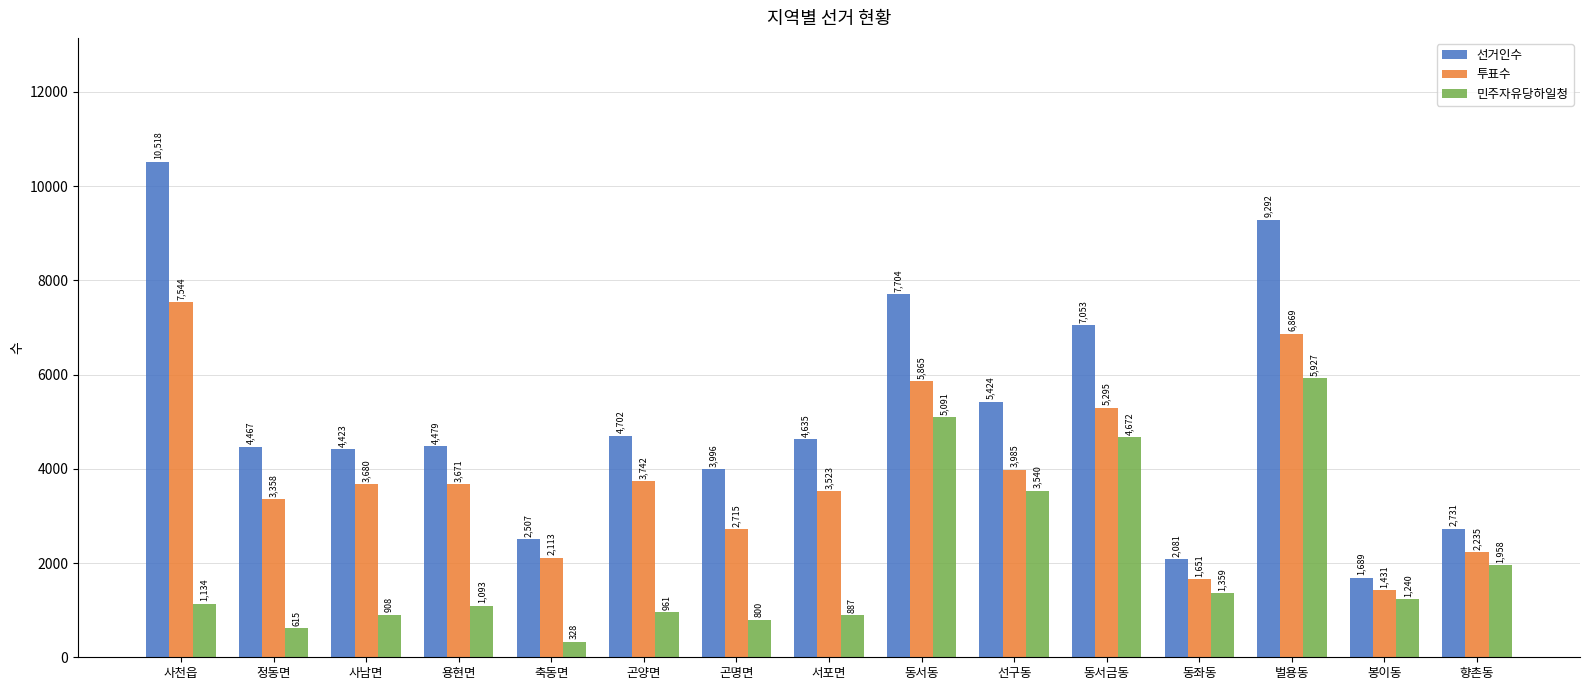

List the series in order of their overall mean, highest first.

선거인수, 투표수, 민주자유당하일청